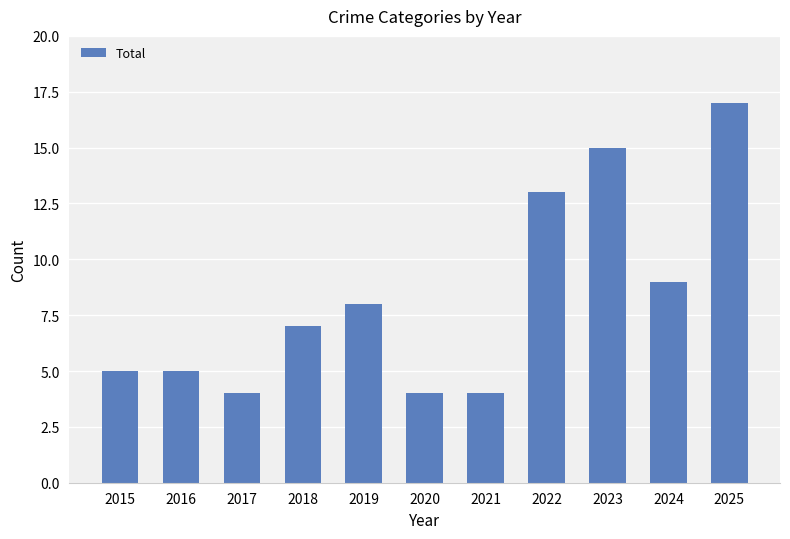

What is the maximum value shown in the chart?

17